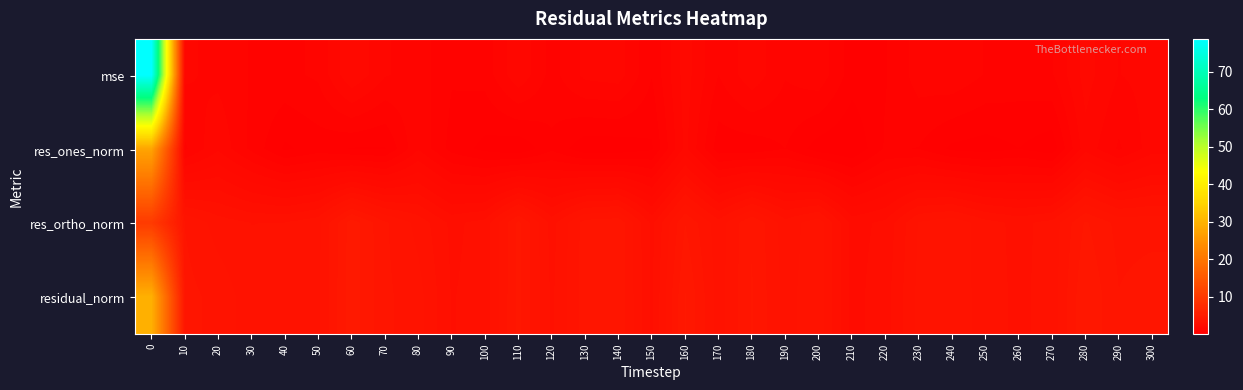

Reading left to right, list all the values displayed in this chart.

mse: 0=78.7	10=1.4	20=1.2	30=1.0	40=0.9	50=1.1	60=1.9	70=1.3	80=1.2	90=0.7	100=0.8	110=1.6	120=0.9	130=1.4	140=1.5	150=0.7	160=1.8	170=1.0	180=1.5	190=1.0	200=1.2	210=0.5	220=0.7	230=1.1	240=1.2	250=1.0	260=0.9	270=1.0	280=1.7	290=1.3	300=1.4
res_ones_norm: 0=27.6	10=0.9	20=1.6	30=0.9	40=0.3	50=0.5	60=0.4	70=0.4	80=1.3	90=0.6	100=0.3	110=0.1	120=0.6	130=0.2	140=0.2	150=0.3	160=1.7	170=0.5	180=0.5	190=0.7	200=0.2	210=0.1	220=0.7	230=0.7	240=0.3	250=0.2	260=0.4	270=0.2	280=1.5	290=0.9	300=1.5
res_ortho_norm: 0=10.1	10=3.7	20=3.3	30=3.1	40=3.2	50=3.4	60=4.6	70=3.8	80=3.3	90=2.8	100=3.0	110=4.1	120=3.0	130=3.9	140=4.0	150=2.8	160=4.1	170=3.3	180=4.1	190=3.3	200=3.6	210=2.4	220=2.6	230=3.5	240=3.7	250=3.3	260=3.1	270=3.3	280=4.1	290=3.7	300=3.6
residual_norm: 0=29.4	10=3.9	20=3.7	30=3.3	40=3.2	50=3.4	60=4.6	70=3.8	80=3.6	90=2.8	100=3.0	110=4.1	120=3.1	130=3.9	140=4.0	150=2.8	160=4.4	170=3.3	180=4.1	190=3.3	200=3.7	210=2.4	220=2.7	230=3.5	240=3.7	250=3.3	260=3.1	270=3.3	280=4.4	290=3.8	300=3.9